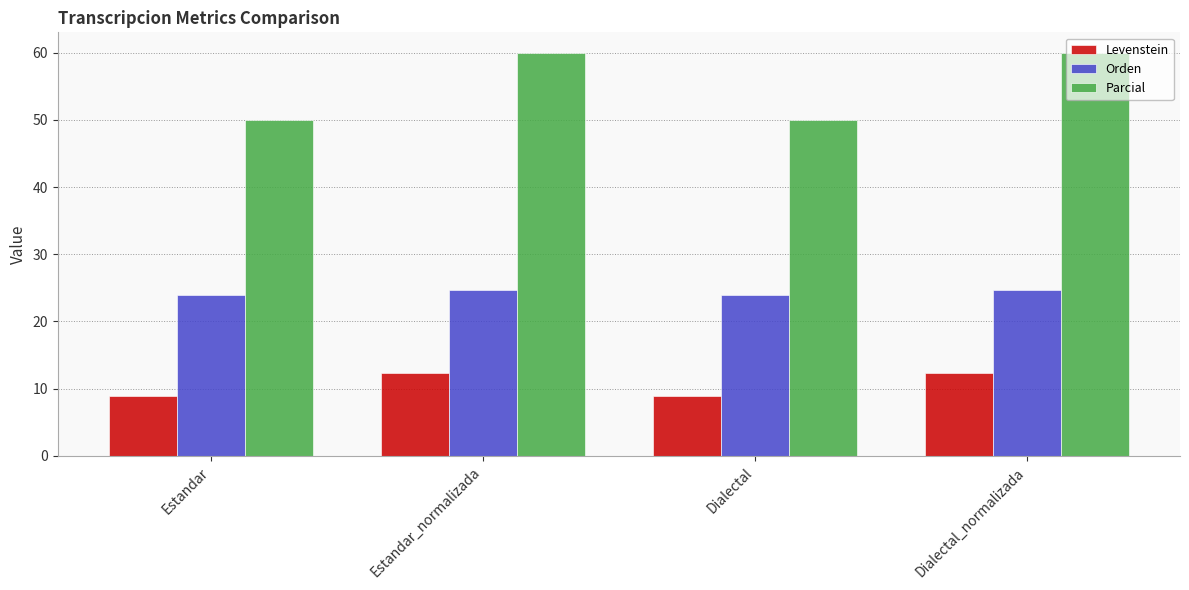

Read the Levenstein value at Dialectal.

9.0